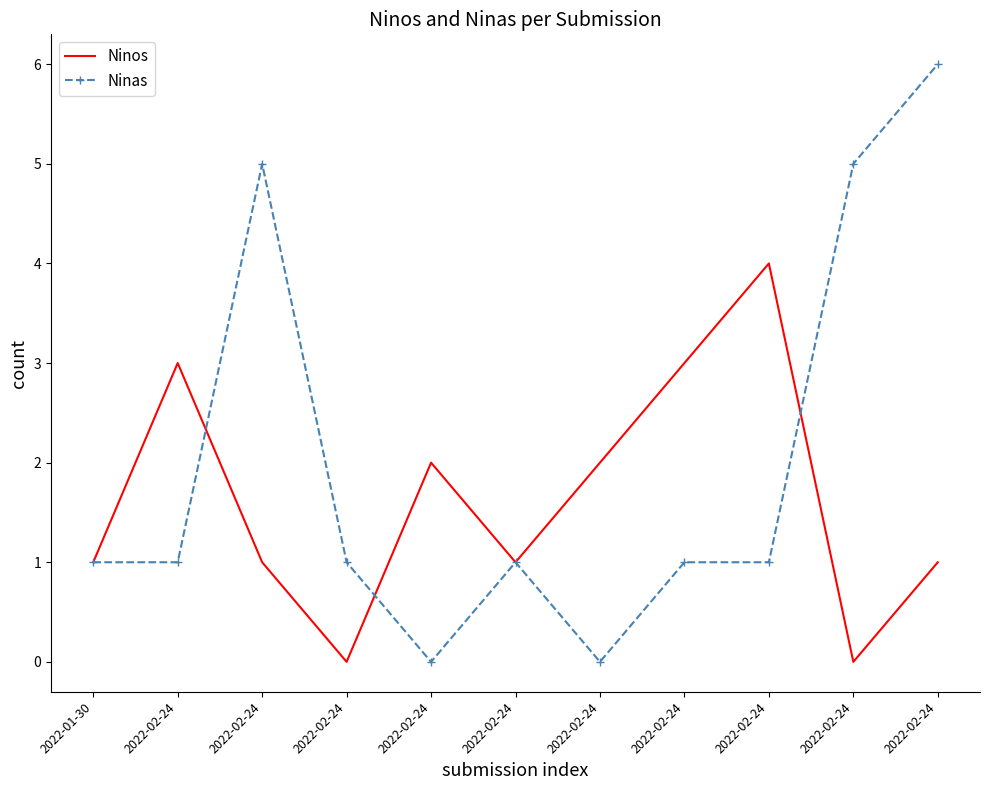

What is the total value across all series at 2022-02-24?

4